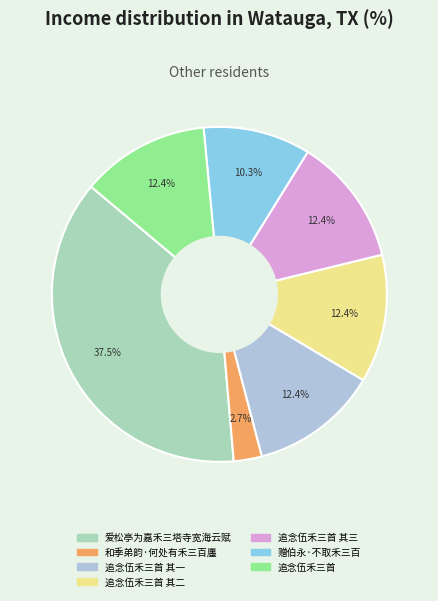

Count the number of slices in the pie.

7